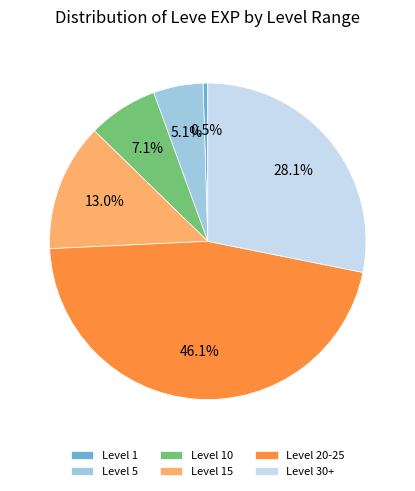

Which has a higher value, Level 10 or Level 30+?

Level 30+